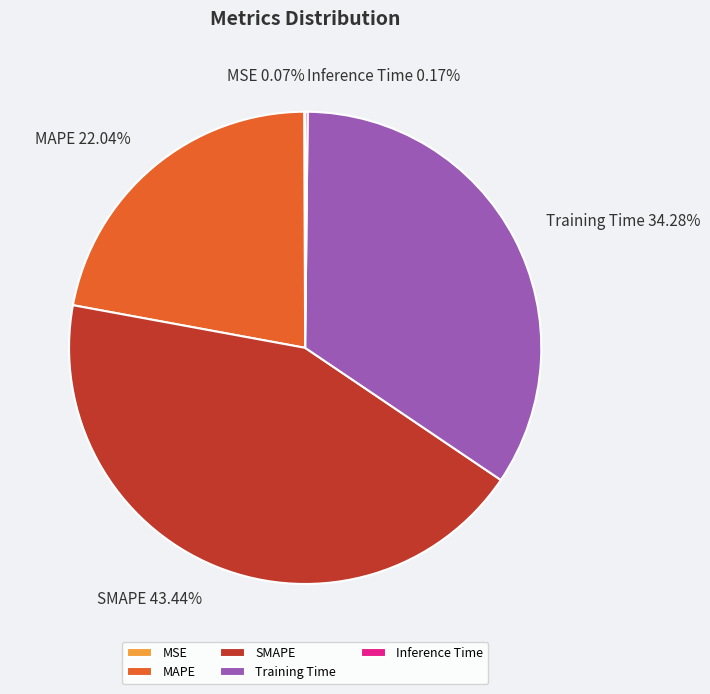

What is the total percentage of SMAPE and MAPE?

65.5%